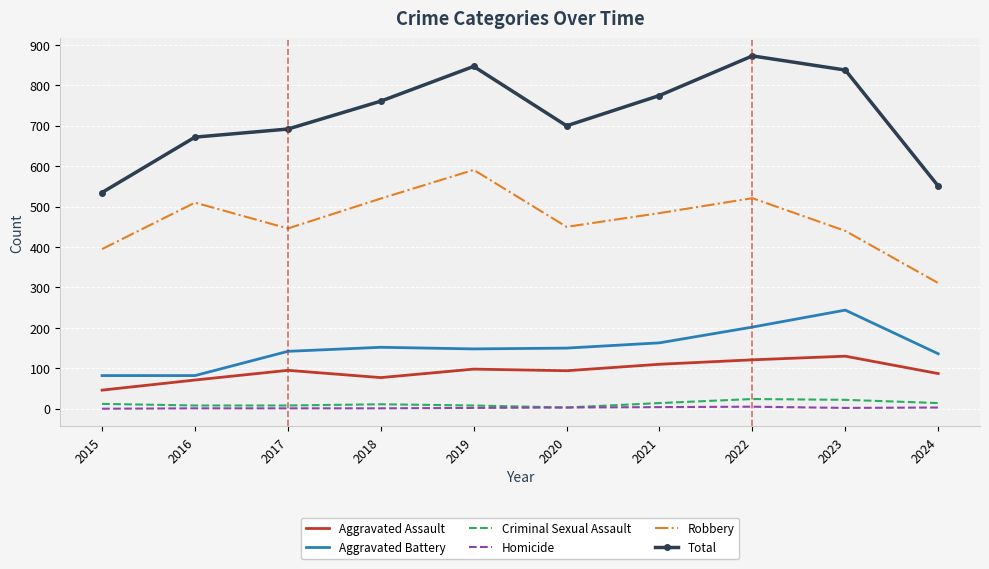

True or false: Aggravated Assault and Robbery intersect in this chart.

False